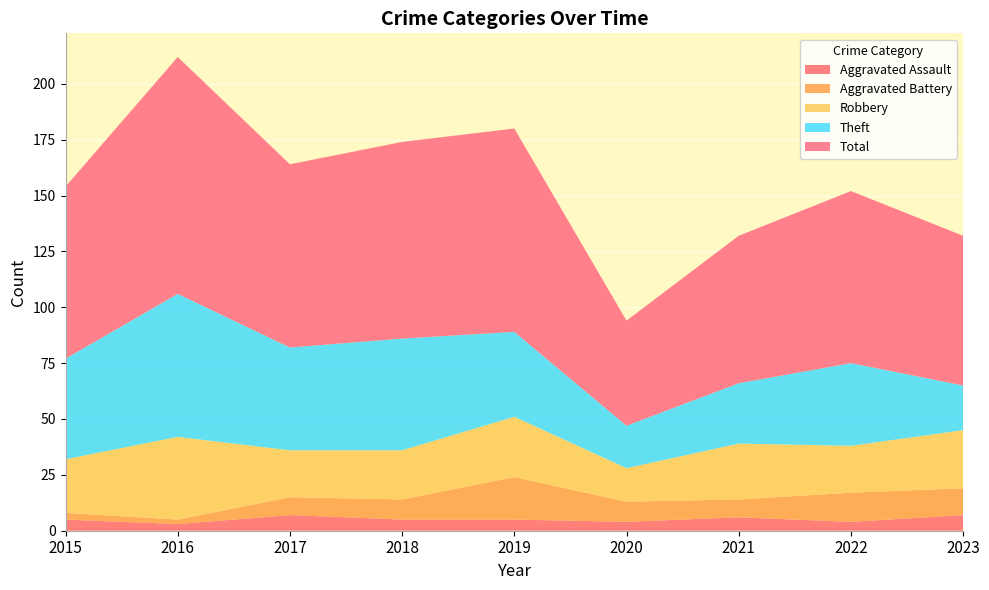

Reading right to left, transcribe all the data shown in this chart.

Aggravated Assault: 2023=7	2022=4	2021=6	2020=4	2019=5	2018=5	2017=7	2016=3	2015=5
Aggravated Battery: 2023=12	2022=13	2021=8	2020=9	2019=19	2018=9	2017=8	2016=2	2015=3
Robbery: 2023=26	2022=21	2021=25	2020=15	2019=27	2018=22	2017=21	2016=37	2015=24
Theft: 2023=20	2022=37	2021=27	2020=19	2019=38	2018=50	2017=46	2016=64	2015=45
Total: 2023=67	2022=77	2021=66	2020=47	2019=91	2018=88	2017=82	2016=106	2015=77